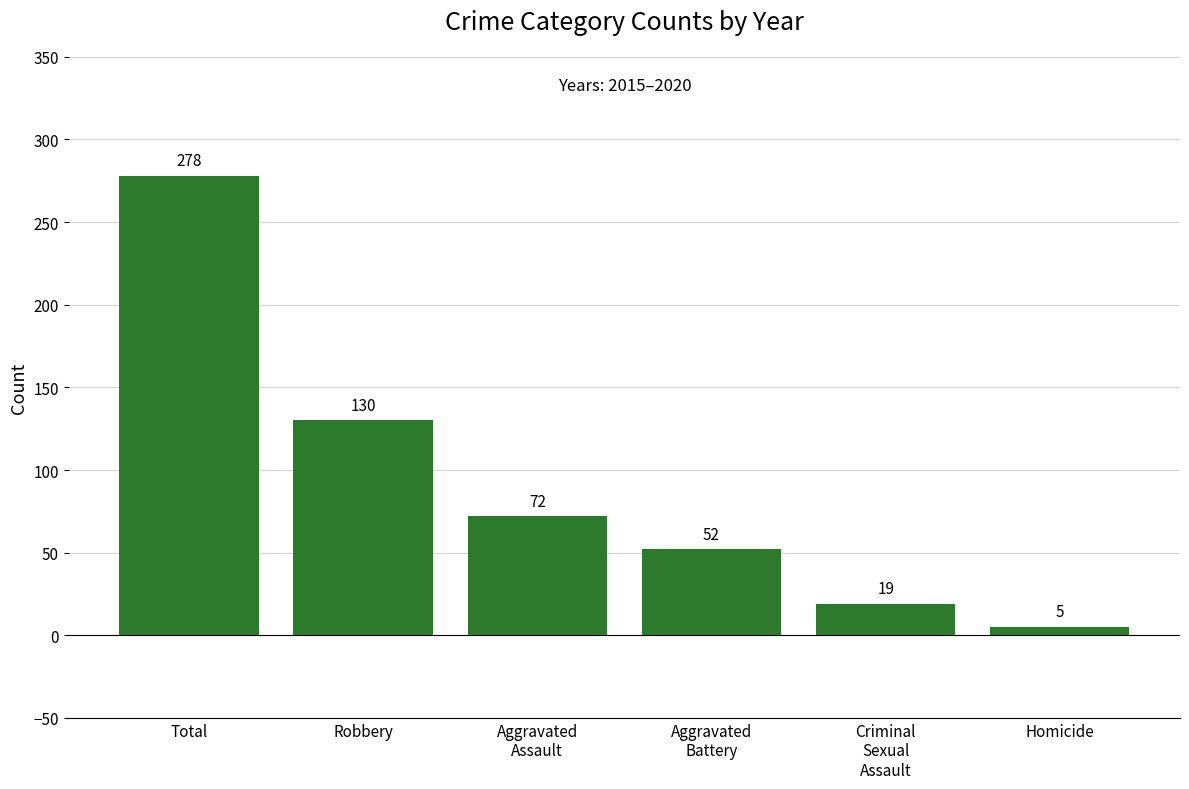

Reading left to right, extract all data points from this chart.

278	130	72	52	19	5